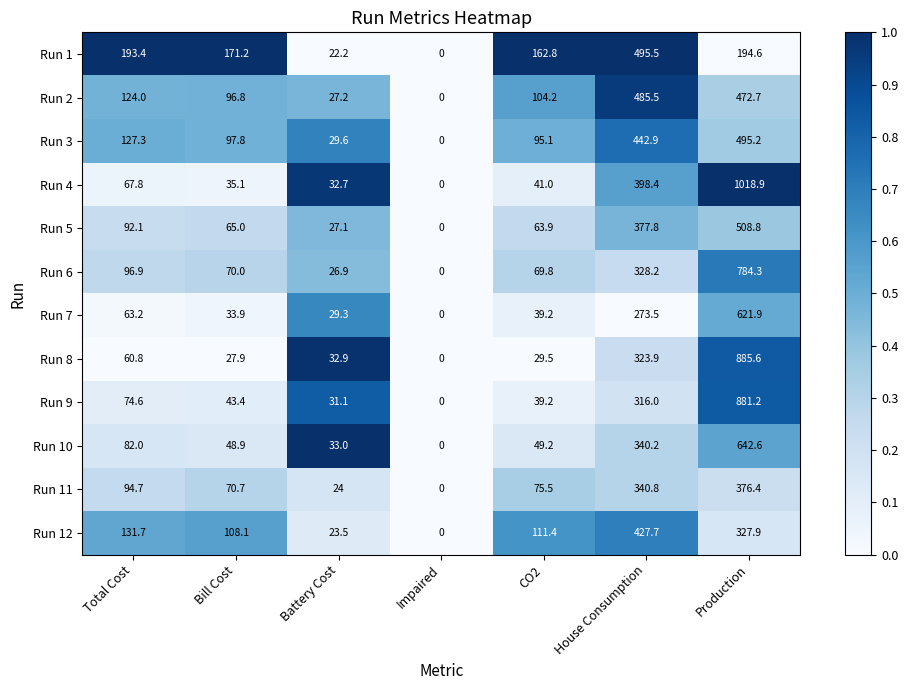

How many data points does each series have?

7